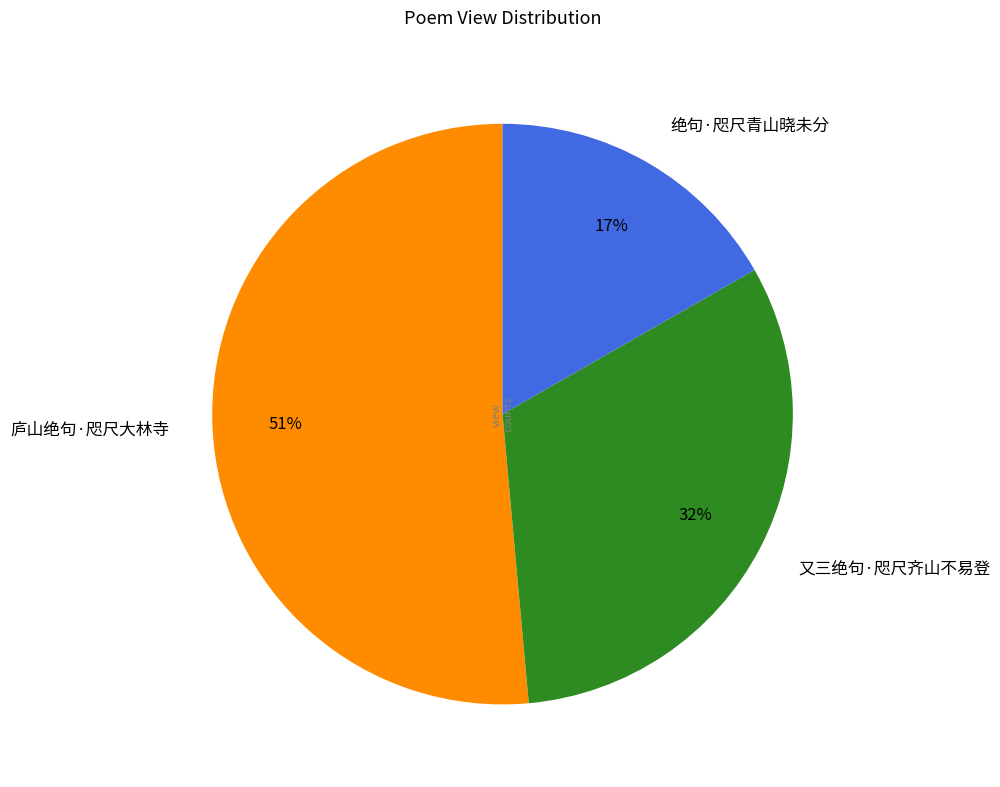

The 绝句·咫尺青山晓未分 slice represents 29% of the pie. True or false?

False